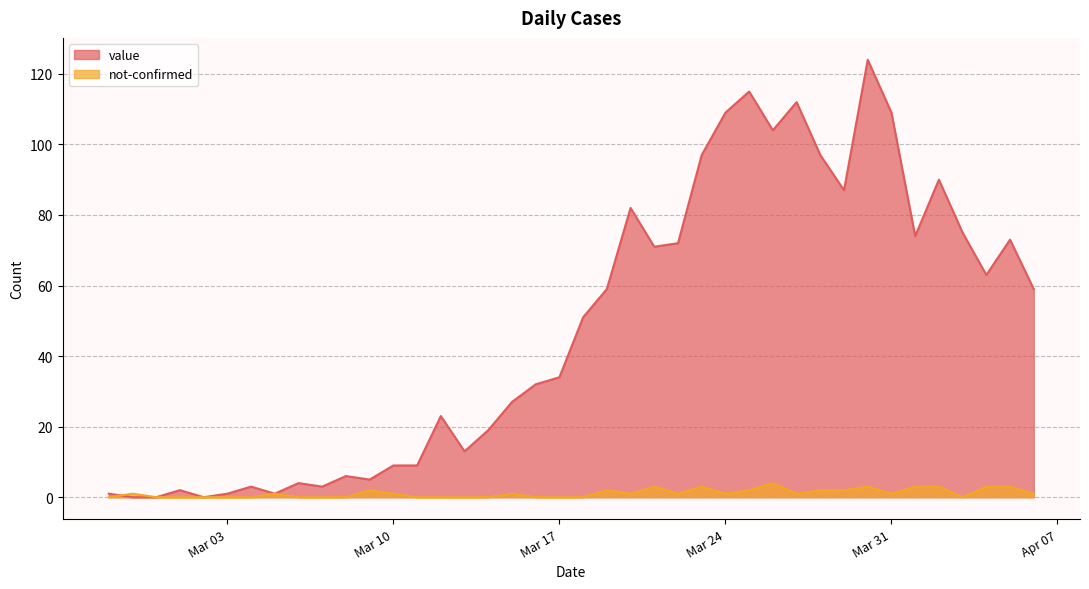

What is the sum of all value values?

1915